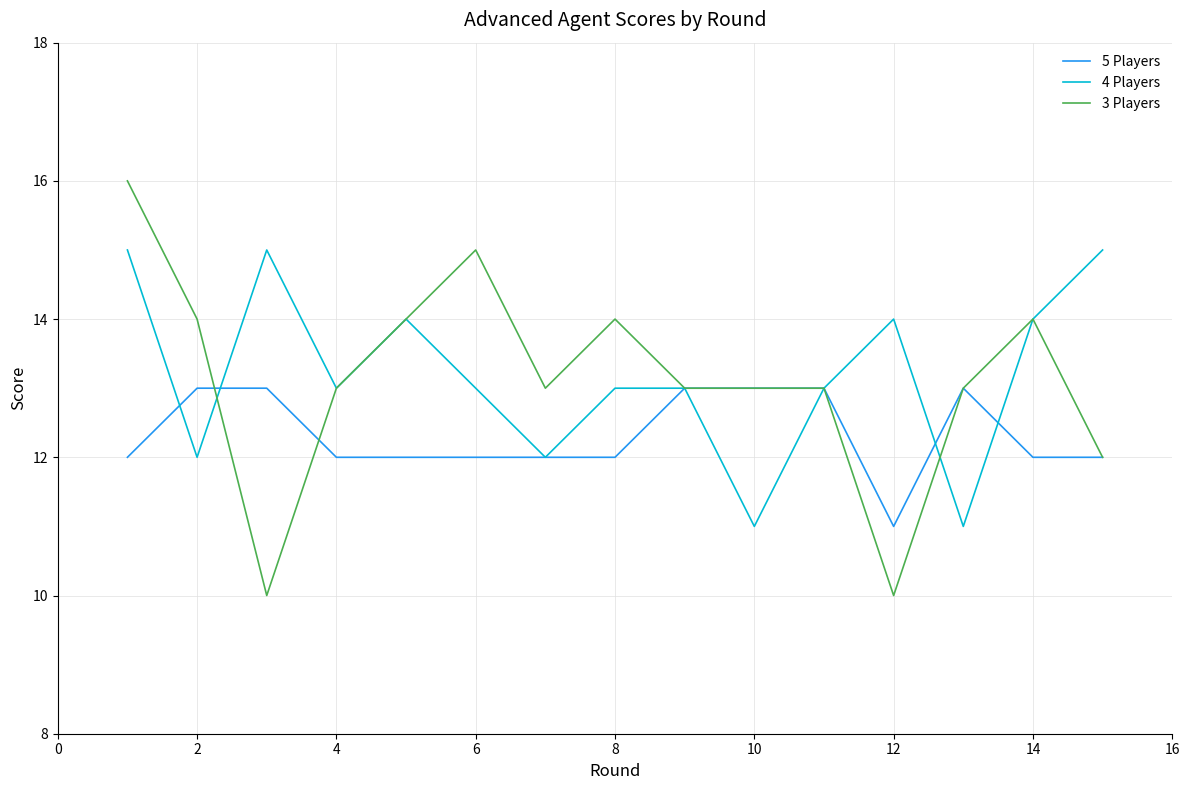

Is this an area chart (filled region under the line)?

No